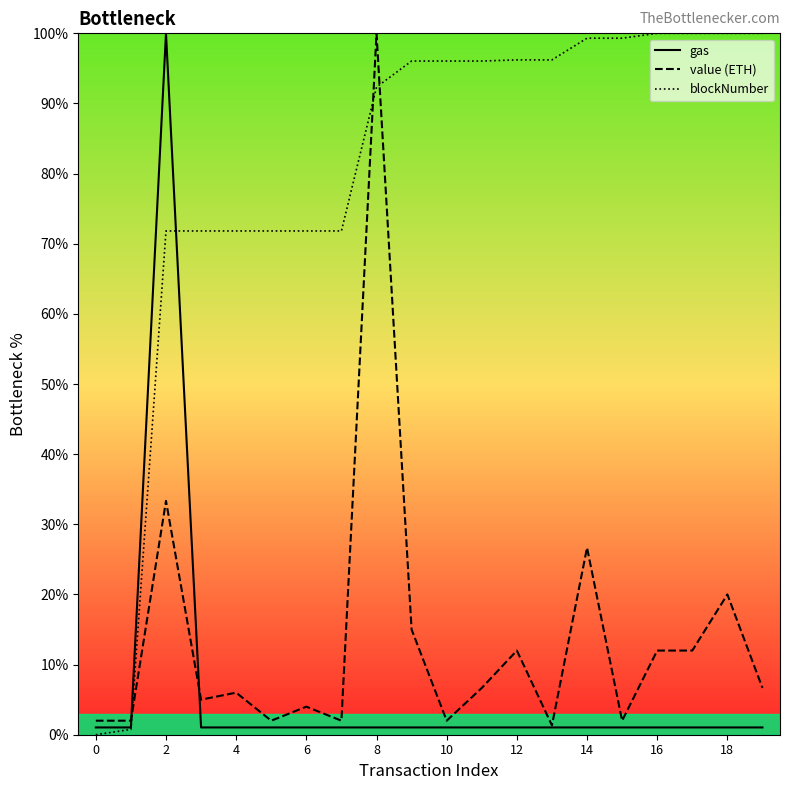

Which series has the widest spread of values?

blockNumber